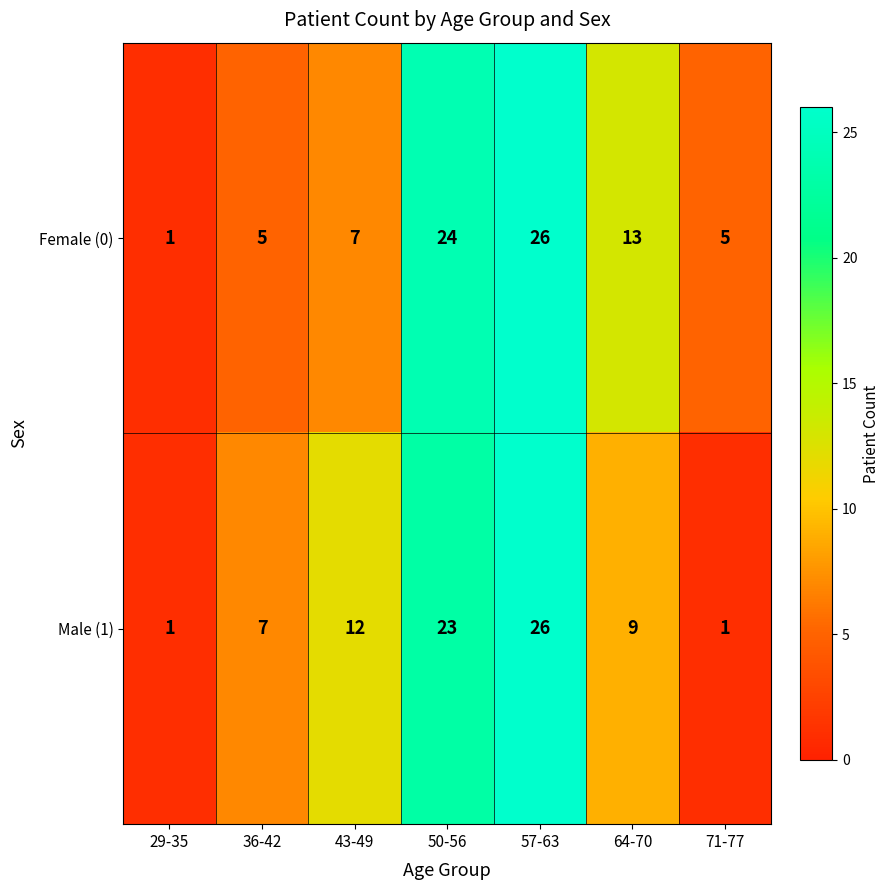

What is the average value of the Male (1) series?

11